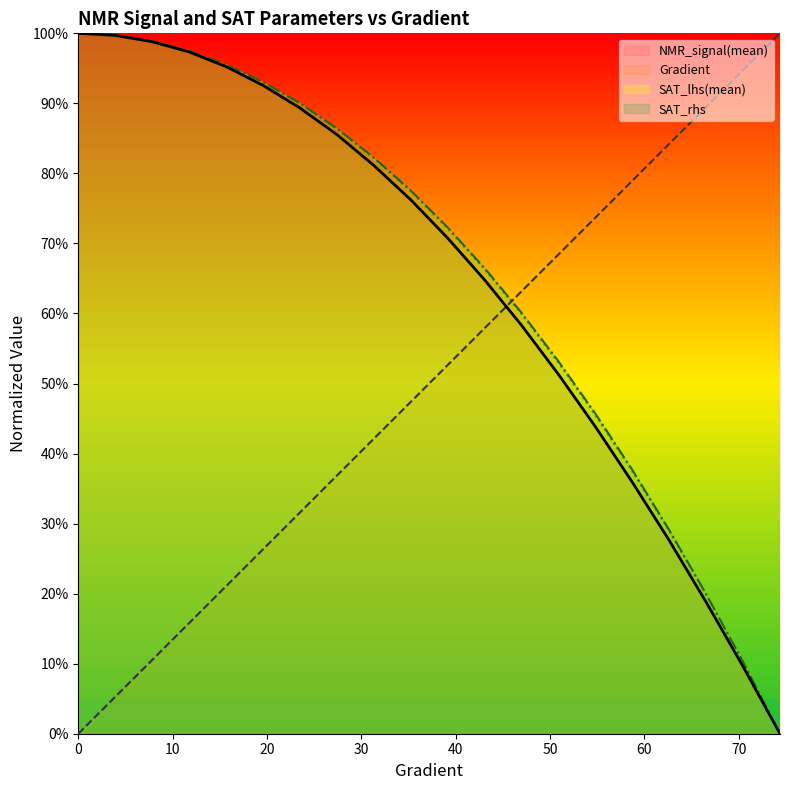

What is the greatest value displayed?

1.0